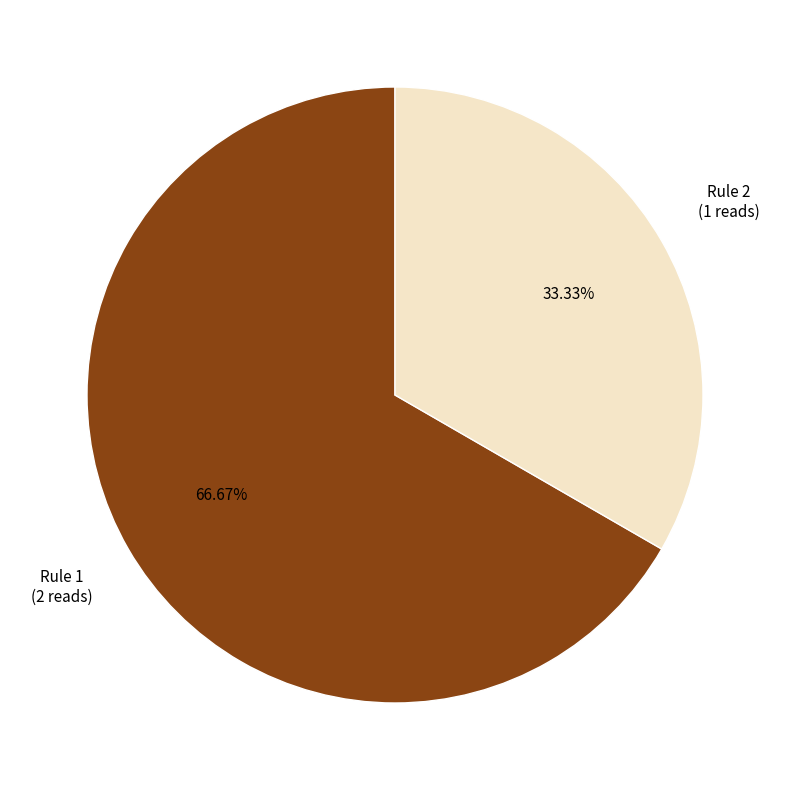

How many slices are in this pie chart?

2